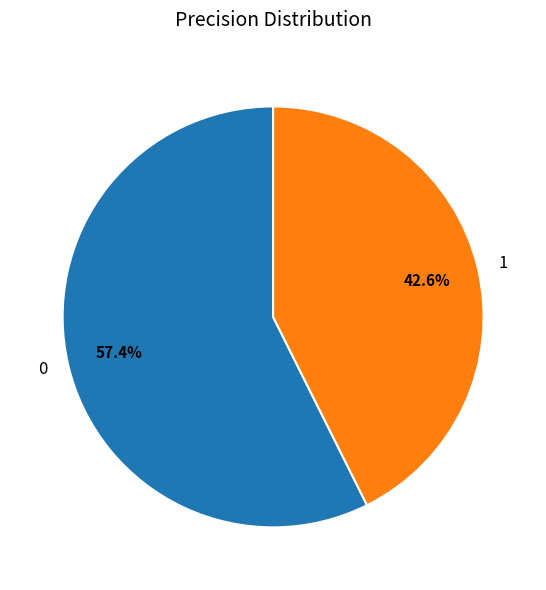

Combined, what portion of the pie is 1 and 0?

100.0%